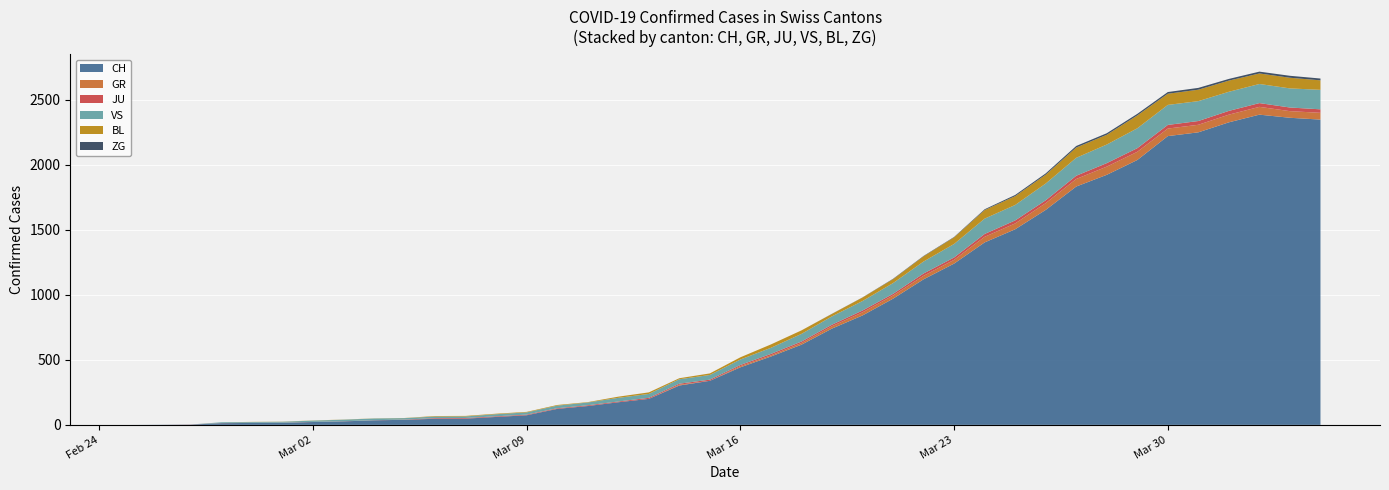

Reading left to right, transcribe all the data shown in this chart.

CH: 2020-02-25=0	2020-02-26=1	2020-02-27=2	2020-02-28=13	2020-02-29=15	2020-03-01=16	2020-03-02=22	2020-03-03=27	2020-03-04=35	2020-03-05=39	2020-03-06=47	2020-03-07=48	2020-03-08=61	2020-03-09=74	2020-03-10=123	2020-03-11=145	2020-03-12=174	2020-03-13=200	2020-03-14=303	2020-03-15=339	2020-03-16=443	2020-03-17=526	2020-03-18=617	2020-03-19=741	2020-03-20=842	2020-03-21=971	2020-03-22=1120	2020-03-23=1241	2020-03-24=1404	2020-03-25=1505	2020-03-26=1654	2020-03-27=1834	2020-03-28=1924	2020-03-29=2038	2020-03-30=2222	2020-03-31=2251	2020-04-01=2328	2020-04-02=2387	2020-04-03=2363	2020-04-04=2349
GR: 2020-02-25=0	2020-02-26=0	2020-02-27=0	2020-02-28=0	2020-02-29=0	2020-03-01=0	2020-03-02=0	2020-03-03=0	2020-03-04=0	2020-03-05=0	2020-03-06=0	2020-03-07=0	2020-03-08=0	2020-03-09=0	2020-03-10=0	2020-03-11=0	2020-03-12=0	2020-03-13=0	2020-03-14=6	2020-03-15=0	2020-03-16=9	2020-03-17=9	2020-03-18=13	2020-03-19=18	2020-03-20=24	2020-03-21=24	2020-03-22=27	2020-03-23=29	2020-03-24=43	2020-03-25=45	2020-03-26=52	2020-03-27=58	2020-03-28=63	2020-03-29=63	2020-03-30=58	2020-03-31=58	2020-04-01=59	2020-04-02=60	2020-04-03=51	2020-04-04=52
JU: 2020-02-25=0	2020-02-26=0	2020-02-27=1	2020-02-28=1	2020-02-29=1	2020-03-01=1	2020-03-02=1	2020-03-03=1	2020-03-04=1	2020-03-05=2	2020-03-06=5	2020-03-07=5	2020-03-08=5	2020-03-09=5	2020-03-10=5	2020-03-11=6	2020-03-12=6	2020-03-13=8	2020-03-14=8	2020-03-15=9	2020-03-16=9	2020-03-17=11	2020-03-18=11	2020-03-19=12	2020-03-20=14	2020-03-21=13	2020-03-22=18	2020-03-23=18	2020-03-24=22	2020-03-25=23	2020-03-26=22	2020-03-27=25	2020-03-28=27	2020-03-29=28	2020-03-30=28	2020-03-31=29	2020-04-01=29	2020-04-02=29	2020-04-03=28	2020-04-04=27
VS: 2020-02-25=0	2020-02-26=0	2020-02-27=0	2020-02-28=6	2020-02-29=6	2020-03-01=7	2020-03-02=10	2020-03-03=12	2020-03-04=13	2020-03-05=11	2020-03-06=12	2020-03-07=12	2020-03-08=16	2020-03-09=17	2020-03-10=20	2020-03-11=21	2020-03-12=28	2020-03-13=30	2020-03-14=34	2020-03-15=36	2020-03-16=42	2020-03-17=47	2020-03-18=59	2020-03-19=64	2020-03-20=73	2020-03-21=83	2020-03-22=92	2020-03-23=104	2020-03-24=118	2020-03-25=119	2020-03-26=129	2020-03-27=138	2020-03-28=143	2020-03-29=153	2020-03-30=154	2020-03-31=153	2020-04-01=147	2020-04-02=147	2020-04-03=147	2020-04-04=150
BL: 2020-02-25=0	2020-02-26=0	2020-02-27=0	2020-02-28=0	2020-02-29=1	2020-03-01=1	2020-03-02=1	2020-03-03=1	2020-03-04=1	2020-03-05=1	2020-03-06=4	2020-03-07=4	2020-03-08=4	2020-03-09=4	2020-03-10=5	2020-03-11=3	2020-03-12=9	2020-03-13=12	2020-03-14=8	2020-03-15=12	2020-03-16=17	2020-03-17=26	2020-03-18=27	2020-03-19=19	2020-03-20=27	2020-03-21=30	2020-03-22=40	2020-03-23=51	2020-03-24=66	2020-03-25=68	2020-03-26=68	2020-03-27=79	2020-03-28=75	2020-03-29=99	2020-03-30=86	2020-03-31=88	2020-04-01=86	2020-04-02=81	2020-04-03=82	2020-04-04=73
ZG: 2020-02-25=0	2020-02-26=0	2020-02-27=0	2020-02-28=0	2020-02-29=0	2020-03-01=0	2020-03-02=0	2020-03-03=0	2020-03-04=0	2020-03-05=0	2020-03-06=0	2020-03-07=0	2020-03-08=0	2020-03-09=0	2020-03-10=0	2020-03-11=0	2020-03-12=0	2020-03-13=0	2020-03-14=0	2020-03-15=0	2020-03-16=0	2020-03-17=0	2020-03-18=0	2020-03-19=1	2020-03-20=1	2020-03-21=3	2020-03-22=3	2020-03-23=3	2020-03-24=6	2020-03-25=9	2020-03-26=10	2020-03-27=12	2020-03-28=12	2020-03-29=12	2020-03-30=13	2020-03-31=14	2020-04-01=13	2020-04-02=14	2020-04-03=15	2020-04-04=14